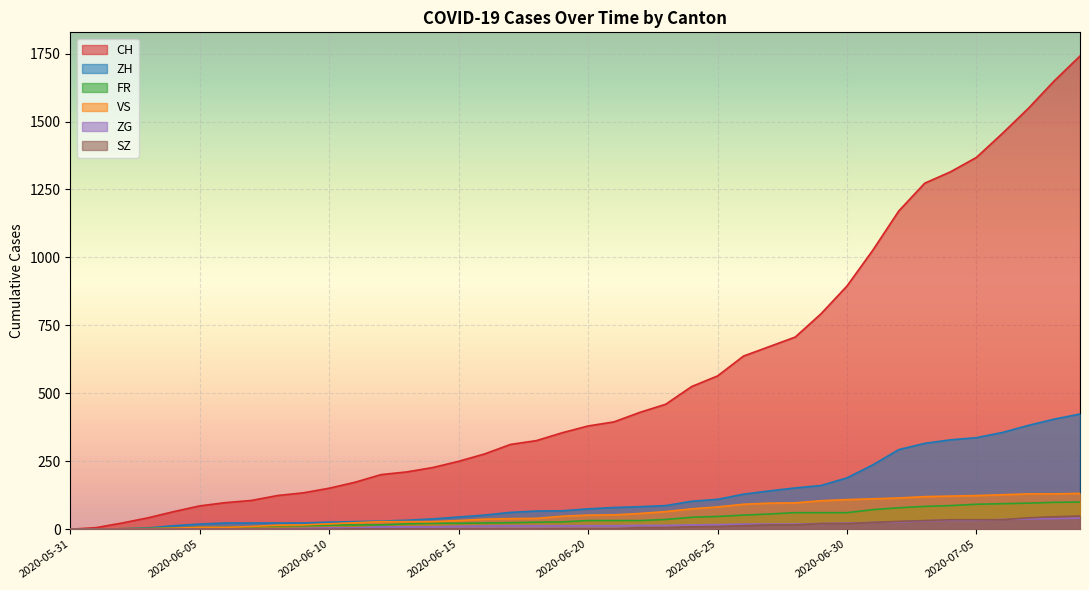

Reading right to left, list all the values displayed in this chart.

CH: 2020-07-09=1741	2020-07-08=1649	2020-07-07=1548	2020-07-06=1456	2020-07-05=1368	2020-07-04=1315	2020-07-03=1273	2020-07-02=1171	2020-07-01=1027	2020-06-30=895	2020-06-29=793	2020-06-28=707	2020-06-27=672	2020-06-26=637	2020-06-25=564	2020-06-24=525	2020-06-23=460	2020-06-22=430	2020-06-21=395	2020-06-20=380	2020-06-19=355	2020-06-18=326	2020-06-17=312	2020-06-16=277	2020-06-15=250	2020-06-14=227	2020-06-13=211	2020-06-12=201	2020-06-11=173	2020-06-10=151	2020-06-09=134	2020-06-08=124	2020-06-07=106	2020-06-06=98	2020-06-05=86	2020-06-04=65	2020-06-03=42	2020-06-02=23	2020-06-01=6	2020-05-31=0
ZH: 2020-07-09=424	2020-07-08=405	2020-07-07=382	2020-07-06=356	2020-07-05=337	2020-07-04=329	2020-07-03=316	2020-07-02=293	2020-07-01=237	2020-06-30=189	2020-06-29=161	2020-06-28=152	2020-06-27=141	2020-06-26=129	2020-06-25=110	2020-06-24=103	2020-06-23=87	2020-06-22=83	2020-06-21=80	2020-06-20=75	2020-06-19=68	2020-06-18=67	2020-06-17=62	2020-06-16=52	2020-06-15=45	2020-06-14=38	2020-06-13=33	2020-06-12=30	2020-06-11=28	2020-06-10=26	2020-06-09=23	2020-06-08=23	2020-06-07=23	2020-06-06=23	2020-06-05=19	2020-06-04=13	2020-06-03=5	2020-06-02=2	2020-06-01=0	2020-05-31=0
FR: 2020-07-09=100	2020-07-08=99	2020-07-07=96	2020-07-06=94	2020-07-05=92	2020-07-04=87	2020-07-03=84	2020-07-02=79	2020-07-01=72	2020-06-30=61	2020-06-29=61	2020-06-28=61	2020-06-27=56	2020-06-26=52	2020-06-25=47	2020-06-24=44	2020-06-23=36	2020-06-22=32	2020-06-21=32	2020-06-20=32	2020-06-19=27	2020-06-18=26	2020-06-17=24	2020-06-16=23	2020-06-15=22	2020-06-14=22	2020-06-13=20	2020-06-12=16	2020-06-11=16	2020-06-10=15	2020-06-09=13	2020-06-08=13	2020-06-07=9	2020-06-06=7	2020-06-05=7	2020-06-04=5	2020-06-03=3	2020-06-02=2	2020-06-01=0	2020-05-31=0
VS: 2020-07-09=132	2020-07-08=130	2020-07-07=130	2020-07-06=127	2020-07-05=124	2020-07-04=122	2020-07-03=120	2020-07-02=115	2020-07-01=112	2020-06-30=109	2020-06-29=105	2020-06-28=97	2020-06-27=96	2020-06-26=92	2020-06-25=82	2020-06-24=75	2020-06-23=65	2020-06-22=58	2020-06-21=53	2020-06-20=52	2020-06-19=48	2020-06-18=40	2020-06-17=39	2020-06-16=37	2020-06-15=32	2020-06-14=28	2020-06-13=28	2020-06-12=28	2020-06-11=24	2020-06-10=20	2020-06-09=16	2020-06-08=15	2020-06-07=10	2020-06-06=7	2020-06-05=7	2020-06-04=4	2020-06-03=2	2020-06-02=2	2020-06-01=1	2020-05-31=0
ZG: 2020-07-09=41	2020-07-08=39	2020-07-07=38	2020-07-06=36	2020-07-05=33	2020-07-04=33	2020-07-03=31	2020-07-02=27	2020-07-01=25	2020-06-30=23	2020-06-29=21	2020-06-28=19	2020-06-27=19	2020-06-26=19	2020-06-25=17	2020-06-24=16	2020-06-23=14	2020-06-22=14	2020-06-21=13	2020-06-20=13	2020-06-19=13	2020-06-18=13	2020-06-17=13	2020-06-16=12	2020-06-15=11	2020-06-14=9	2020-06-13=9	2020-06-12=9	2020-06-11=5	2020-06-10=5	2020-06-09=3	2020-06-08=1	2020-06-07=0	2020-06-06=0	2020-06-05=0	2020-06-04=0	2020-06-03=0	2020-06-02=0	2020-06-01=0	2020-05-31=0
SZ: 2020-07-09=49	2020-07-08=46	2020-07-07=42	2020-07-06=35	2020-07-05=35	2020-07-04=35	2020-07-03=32	2020-07-02=29	2020-07-01=25	2020-06-30=21	2020-06-29=21	2020-06-28=16	2020-06-27=16	2020-06-26=13	2020-06-25=10	2020-06-24=9	2020-06-23=6	2020-06-22=6	2020-06-21=2	2020-06-20=2	2020-06-19=2	2020-06-18=1	2020-06-17=1	2020-06-16=1	2020-06-15=1	2020-06-14=1	2020-06-13=1	2020-06-12=1	2020-06-11=1	2020-06-10=0	2020-06-09=0	2020-06-08=0	2020-06-07=0	2020-06-06=0	2020-06-05=0	2020-06-04=0	2020-06-03=0	2020-06-02=0	2020-06-01=0	2020-05-31=0